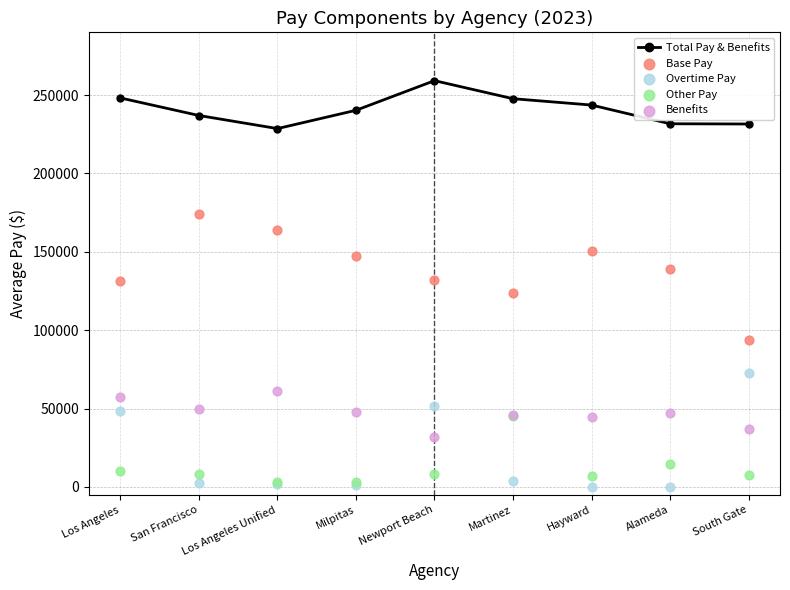

At which category is the sum across all series the highest?

Los Angeles